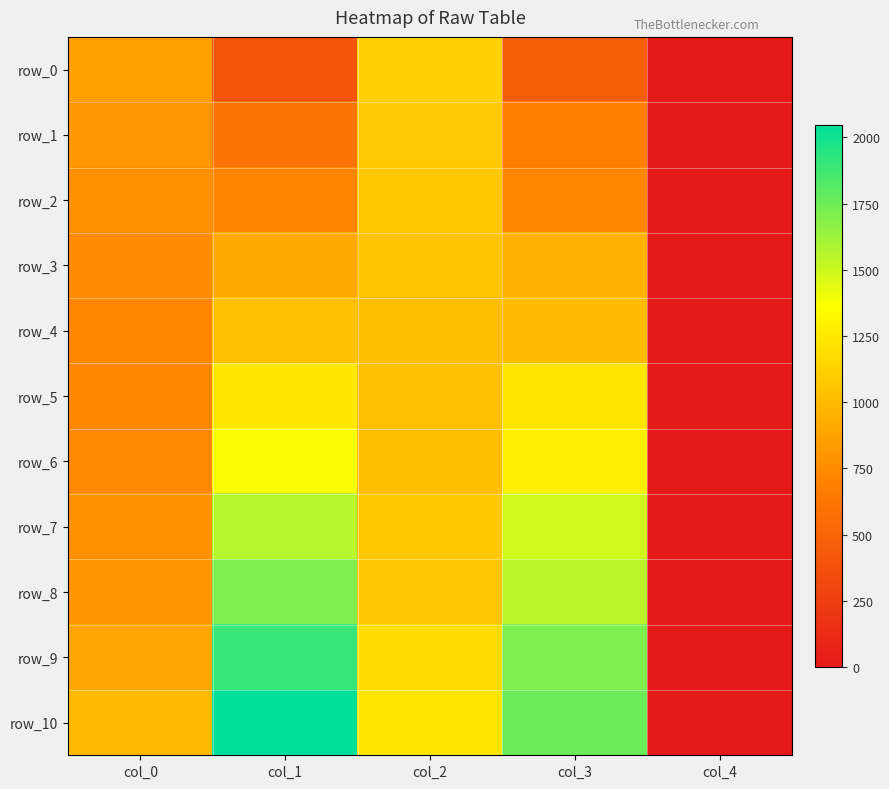

Where is row_3 nearest to the value 523?

col_0